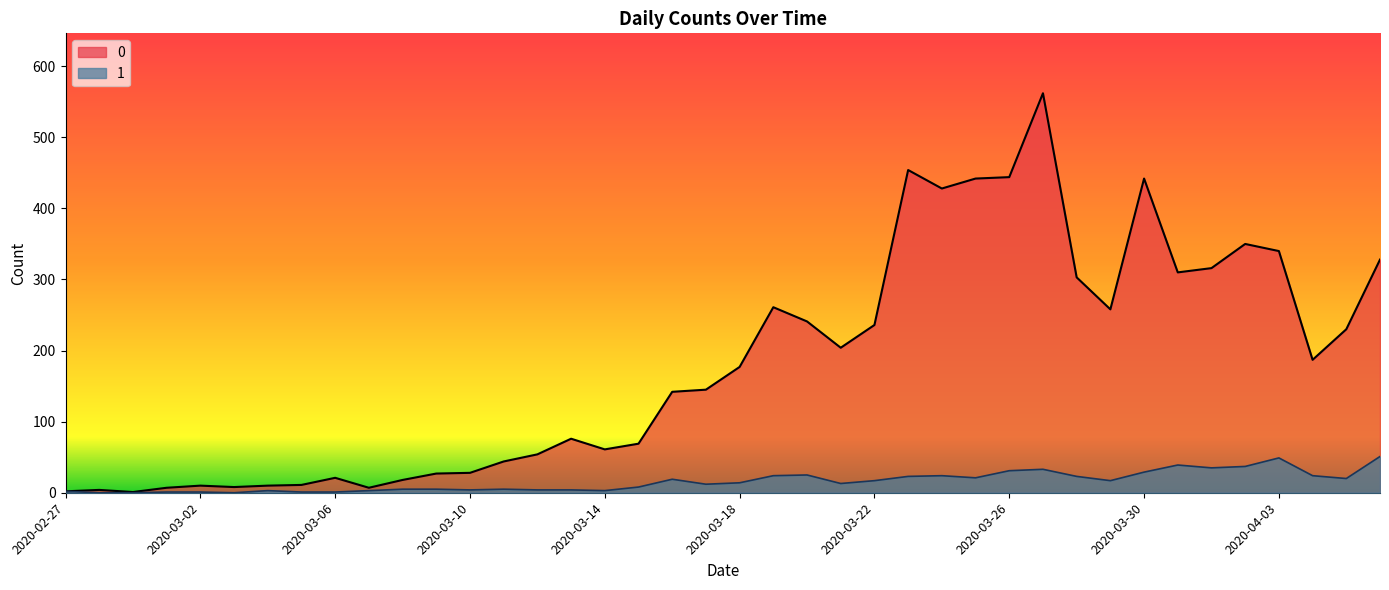

What are all the series names shown in the legend?

0, 1